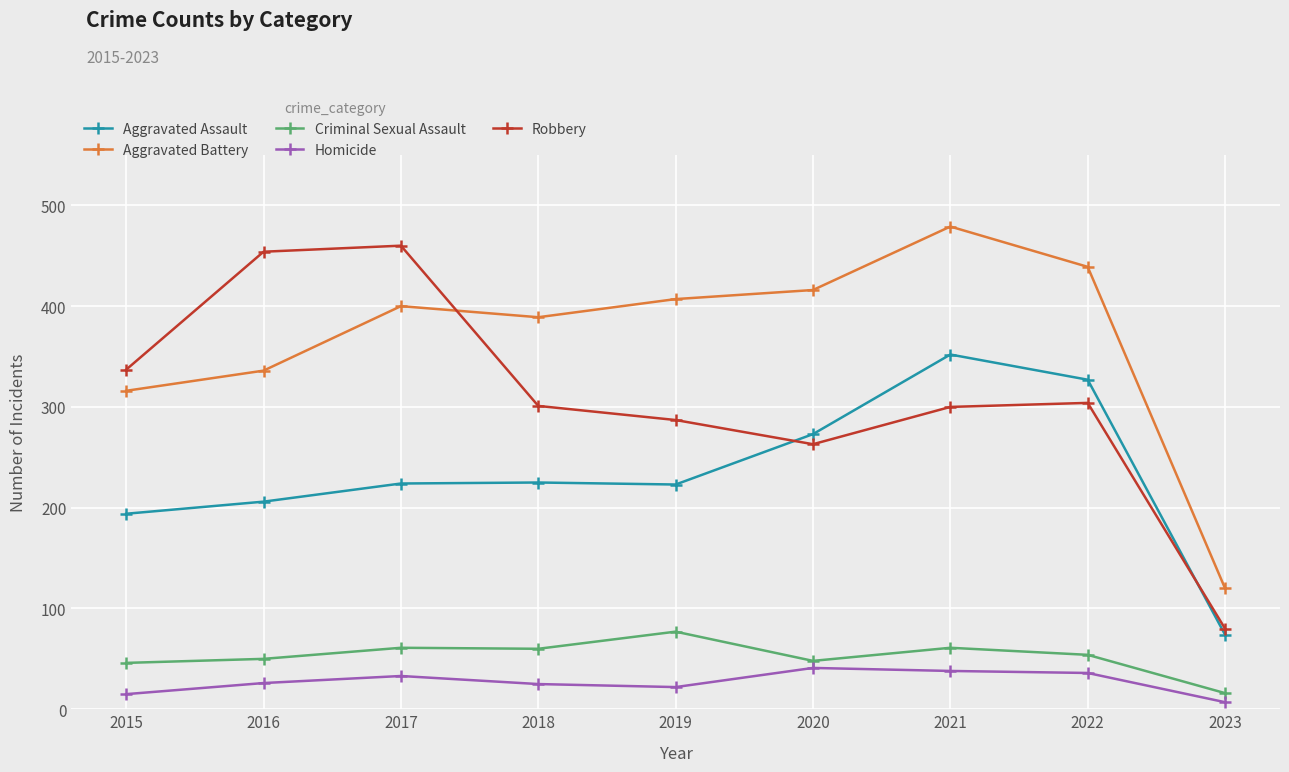

How many lines are shown in the chart?

5